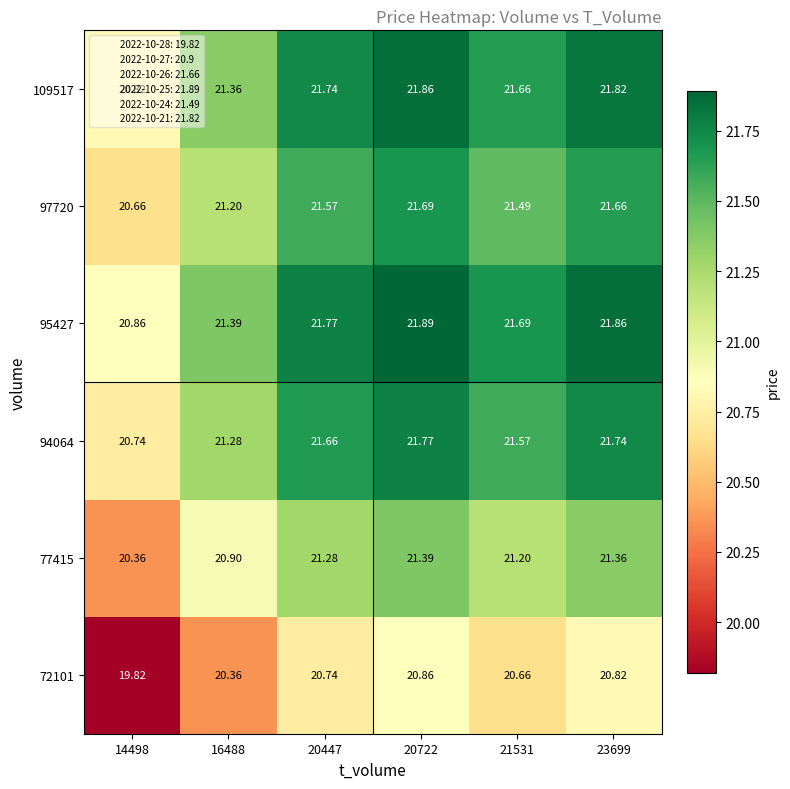

Is the value of 94064 at 20722 greater than the value of 77415 at 20722?

Yes